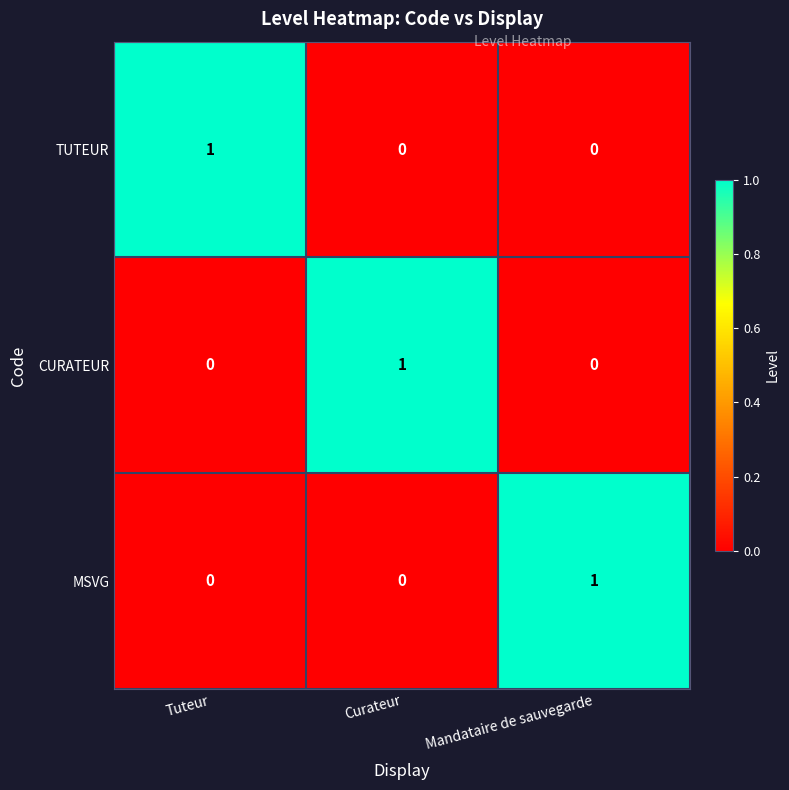

At how many categories does at least one series exceed 0?

3